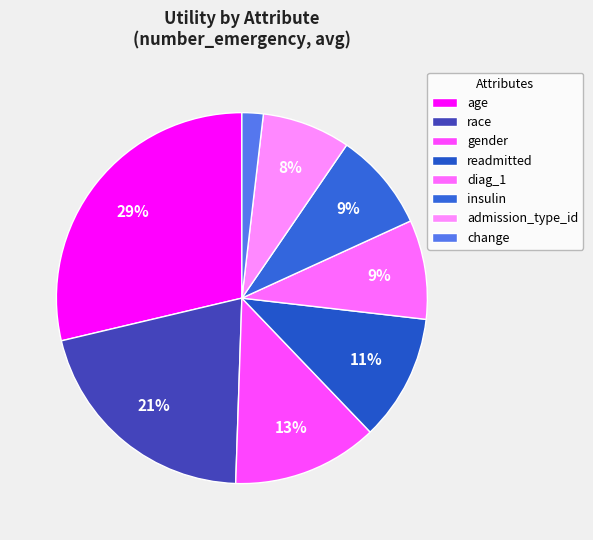

Count the number of slices in the pie.

8